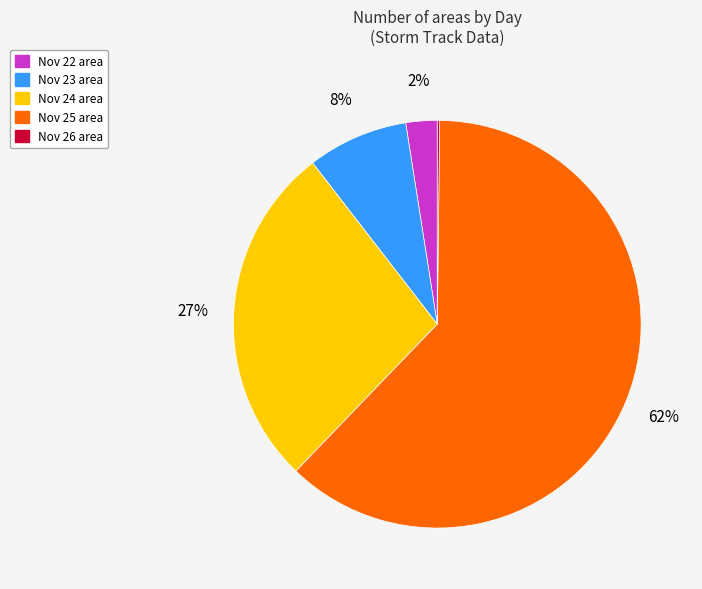

To the nearest percent, what is the average slice percentage?

20%